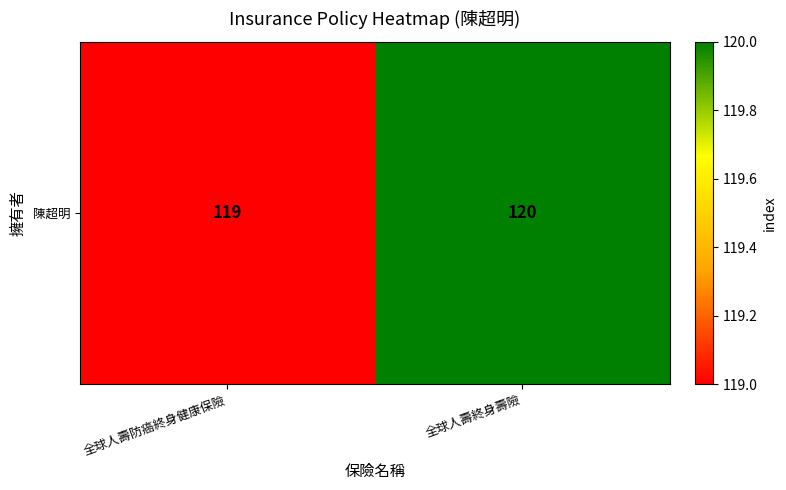

Reading left to right, extract all data points from this chart.

全球人壽防癌終身健康保險=119	全球人壽終身壽險=120